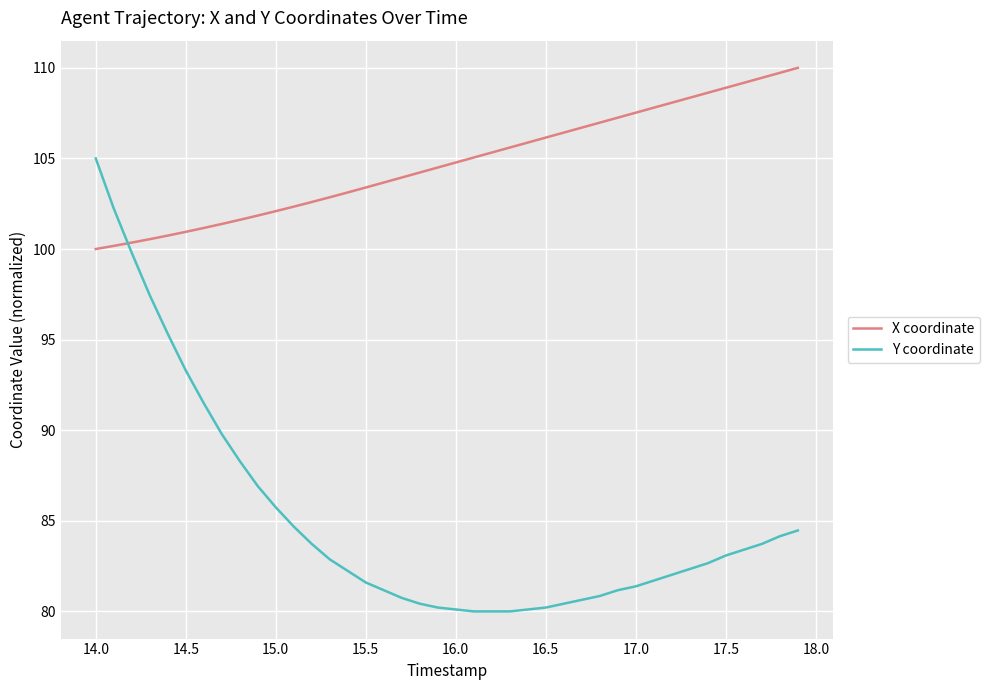

Which series has the largest total across all categories?

X coordinate